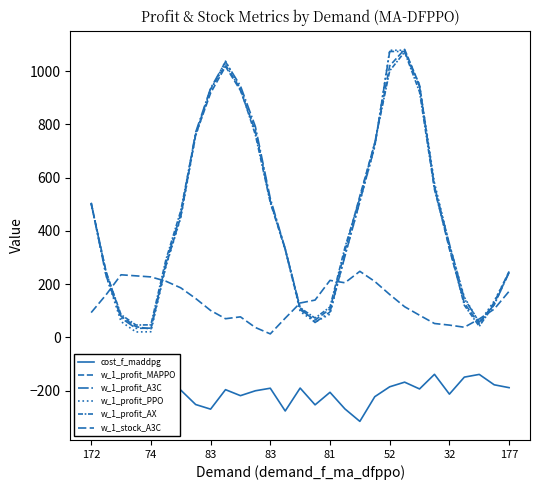

Does the chart display data point markers on the line(s)?

No